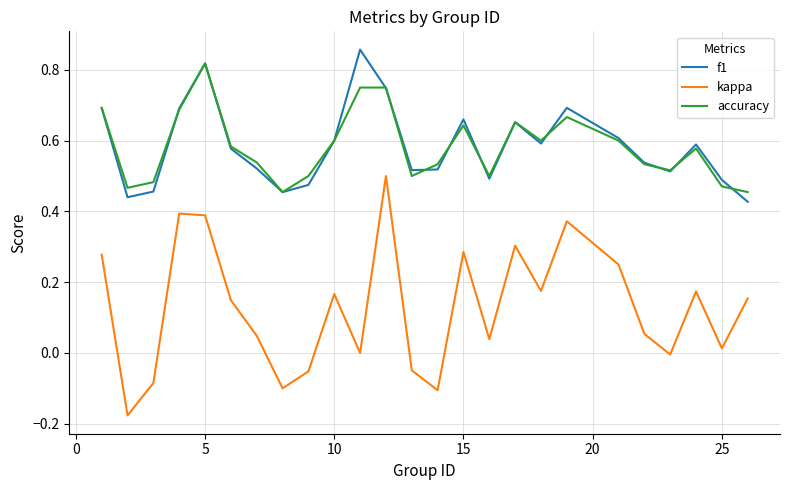

Which series has the widest spread of values?

kappa